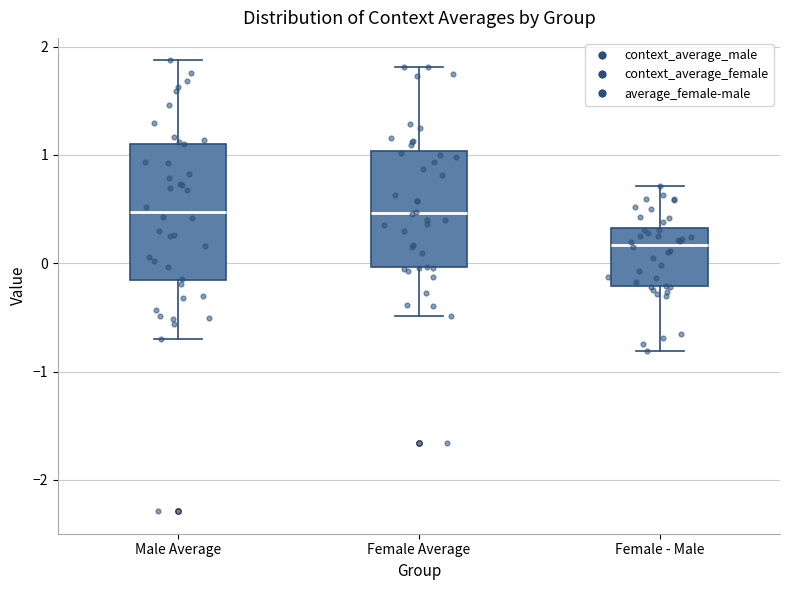

Reading left to right, read every box against the y-axis: the position of its median line, the range the box covers, and the ends of its whiskers. The values are not printed on the chart, so give them approximately, as read against the axis.

Male Average: median 0.5, box -0.2 to 1.1, whiskers -0.7 to 1.9
Female Average: median 0.5, box 0.0 to 1.0, whiskers -0.5 to 1.8
Female - Male: median 0.2, box -0.2 to 0.3, whiskers -0.8 to 0.7